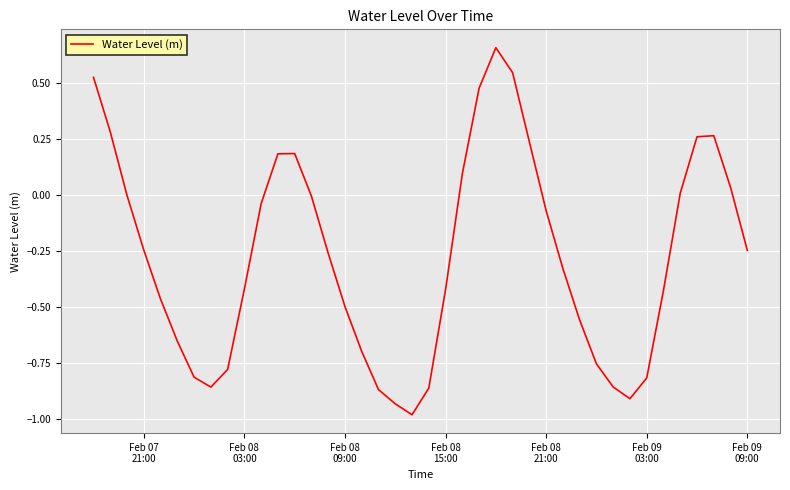

How many lines are shown in the chart?

1